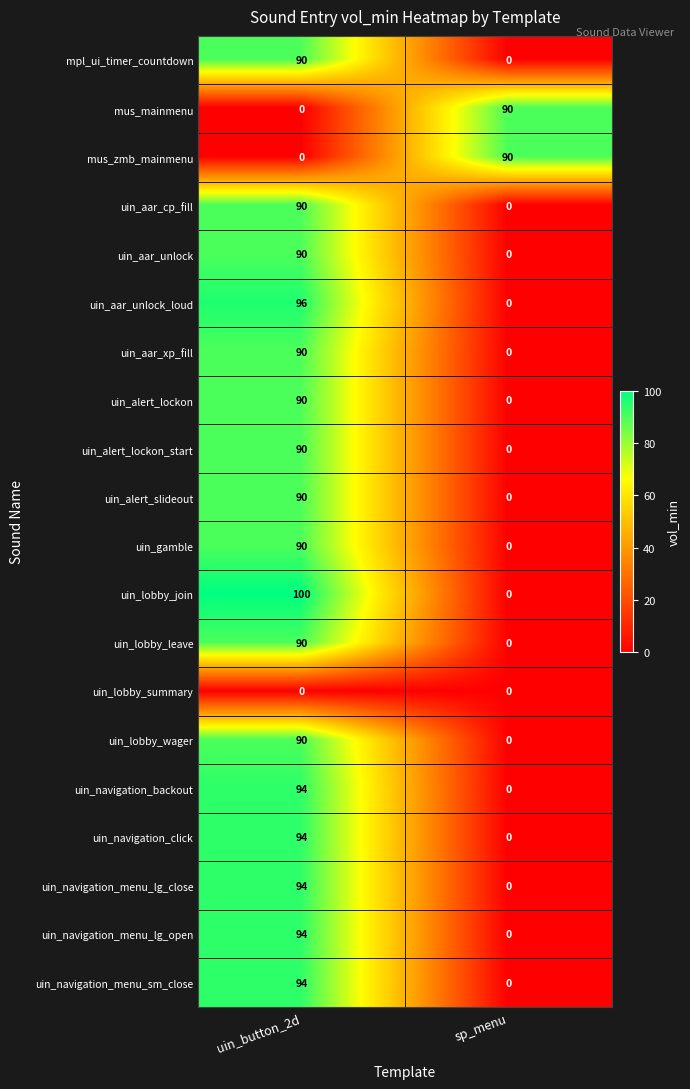

What is the greatest value displayed?

100